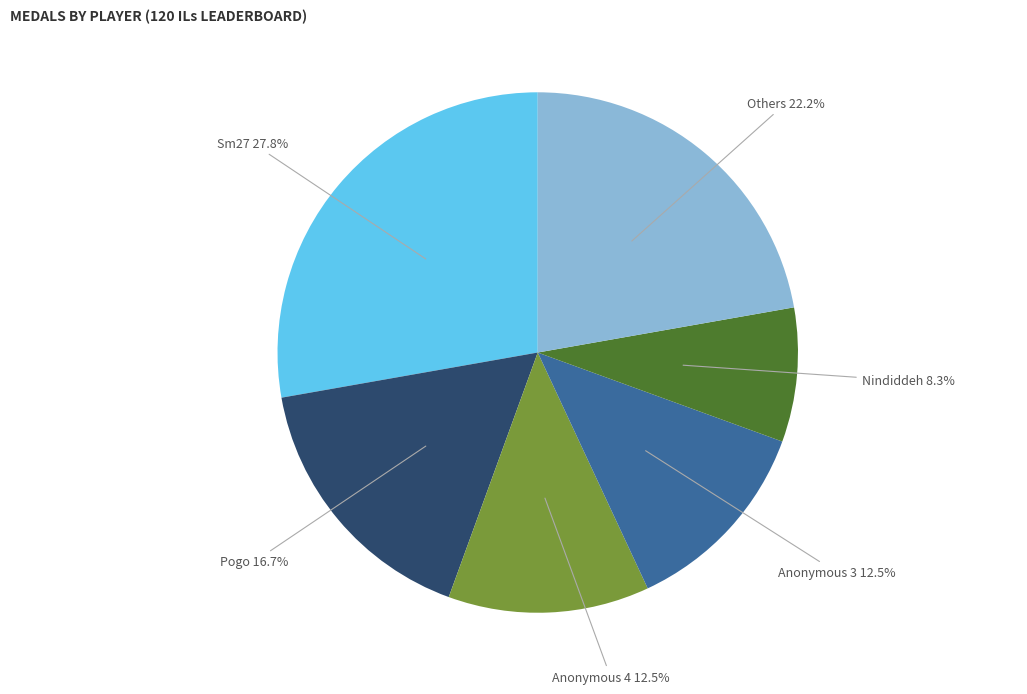

Which category has the smallest portion of the pie?

Nindiddeh